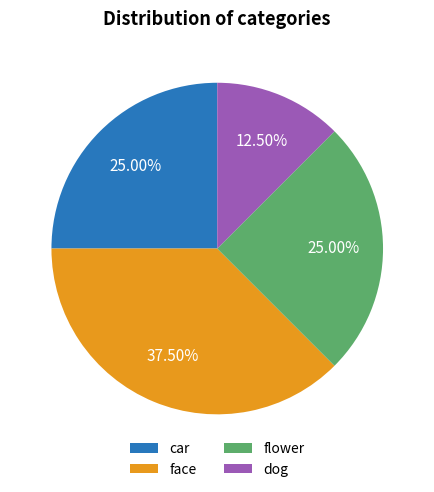

What is the largest slice in the pie chart?

face